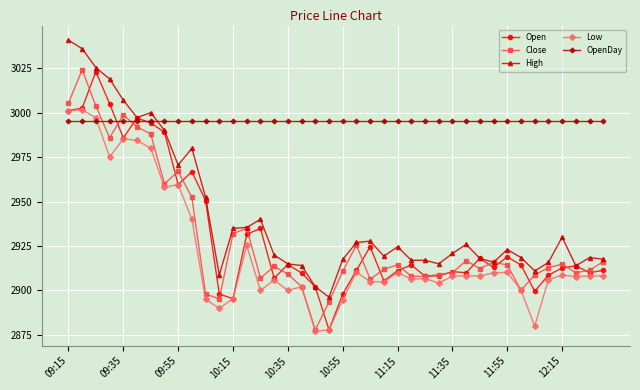

Does the chart have visible grid lines?

Yes